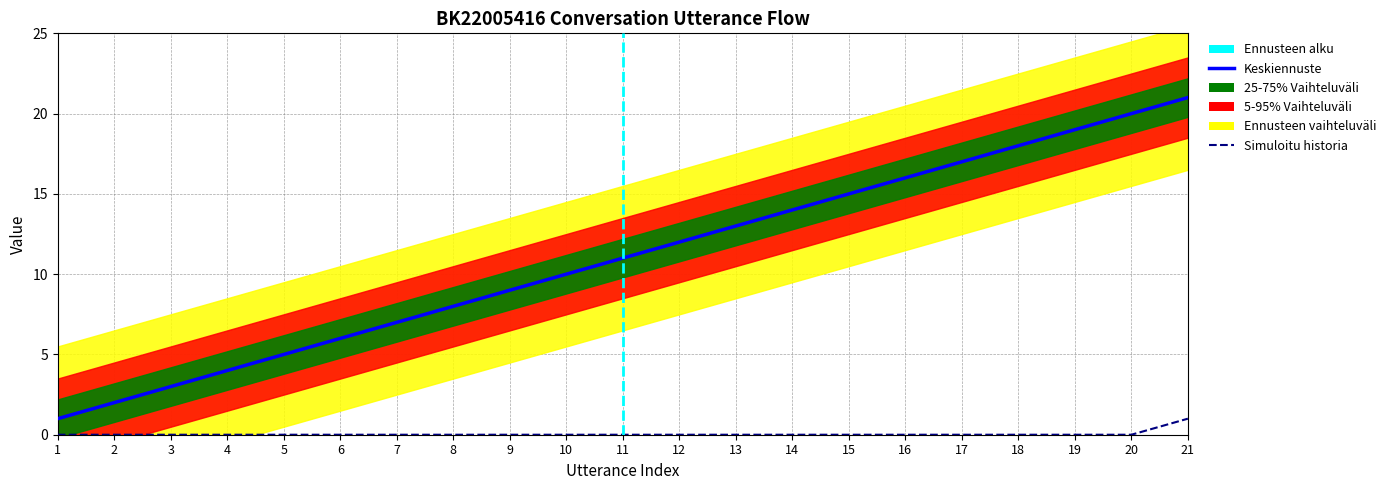

Where is terminate nearest to the value 0?

1